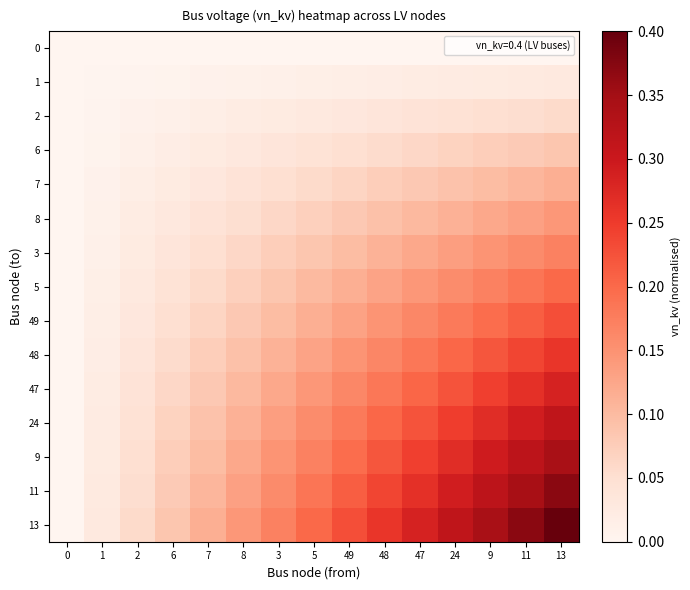

Which series changed the most between 3 and 11?

13